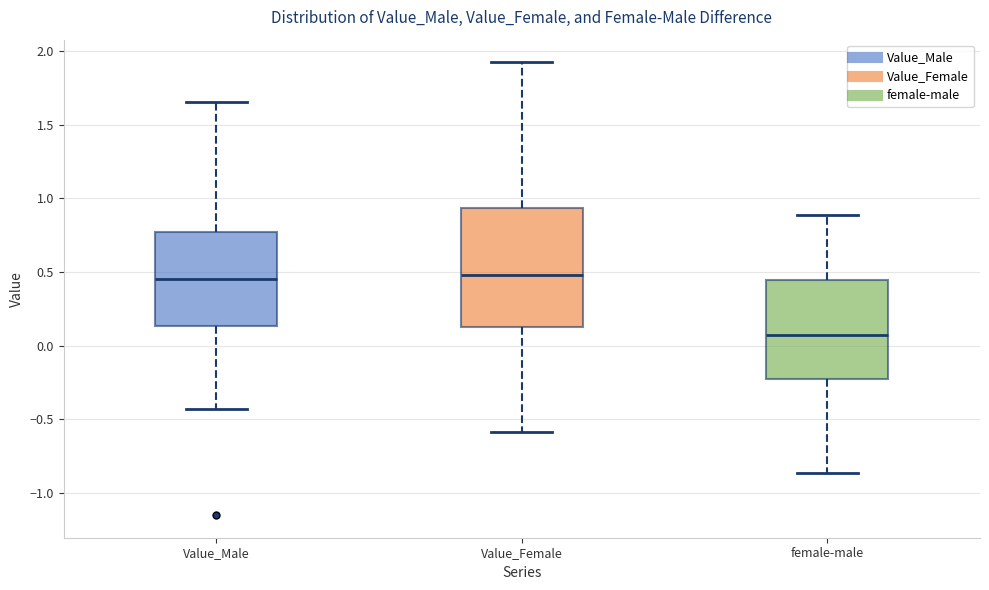

Reading left to right, transcribe this box plot: for each box, give where its median line is, the range the box spans, and where its two whiskers end, as read against the y-axis. The values are not printed on the chart, so give them approximately, as read against the axis.

Value_Male: median 0.45, box 0.15 to 0.75, whiskers -0.45 to 1.65
Value_Female: median 0.50, box 0.15 to 0.95, whiskers -0.60 to 1.90
female-male: median 0.05, box -0.25 to 0.45, whiskers -0.85 to 0.90